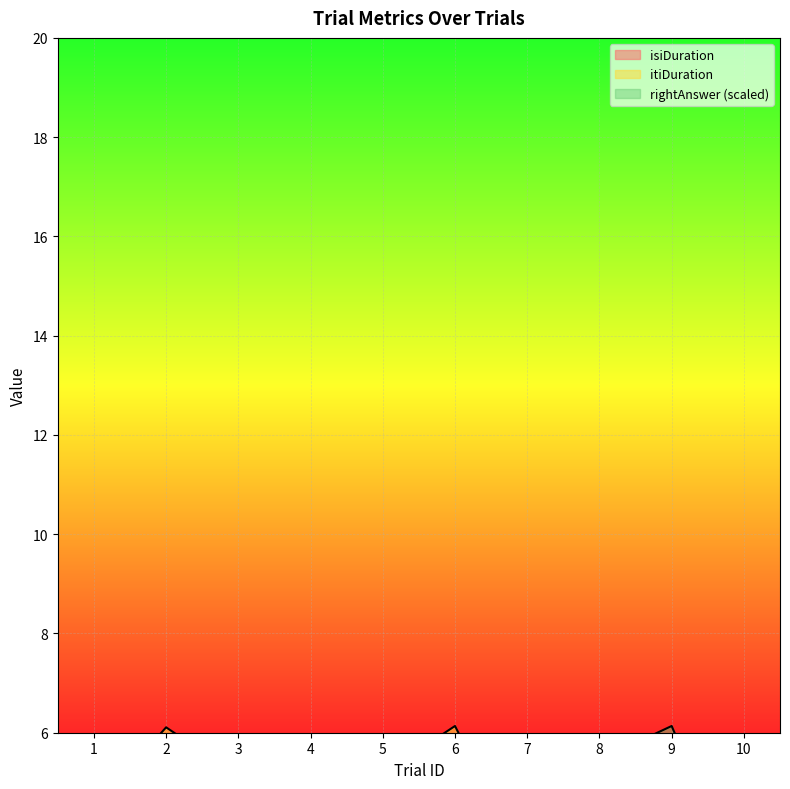

Which series has the widest spread of values?

rightAnswer